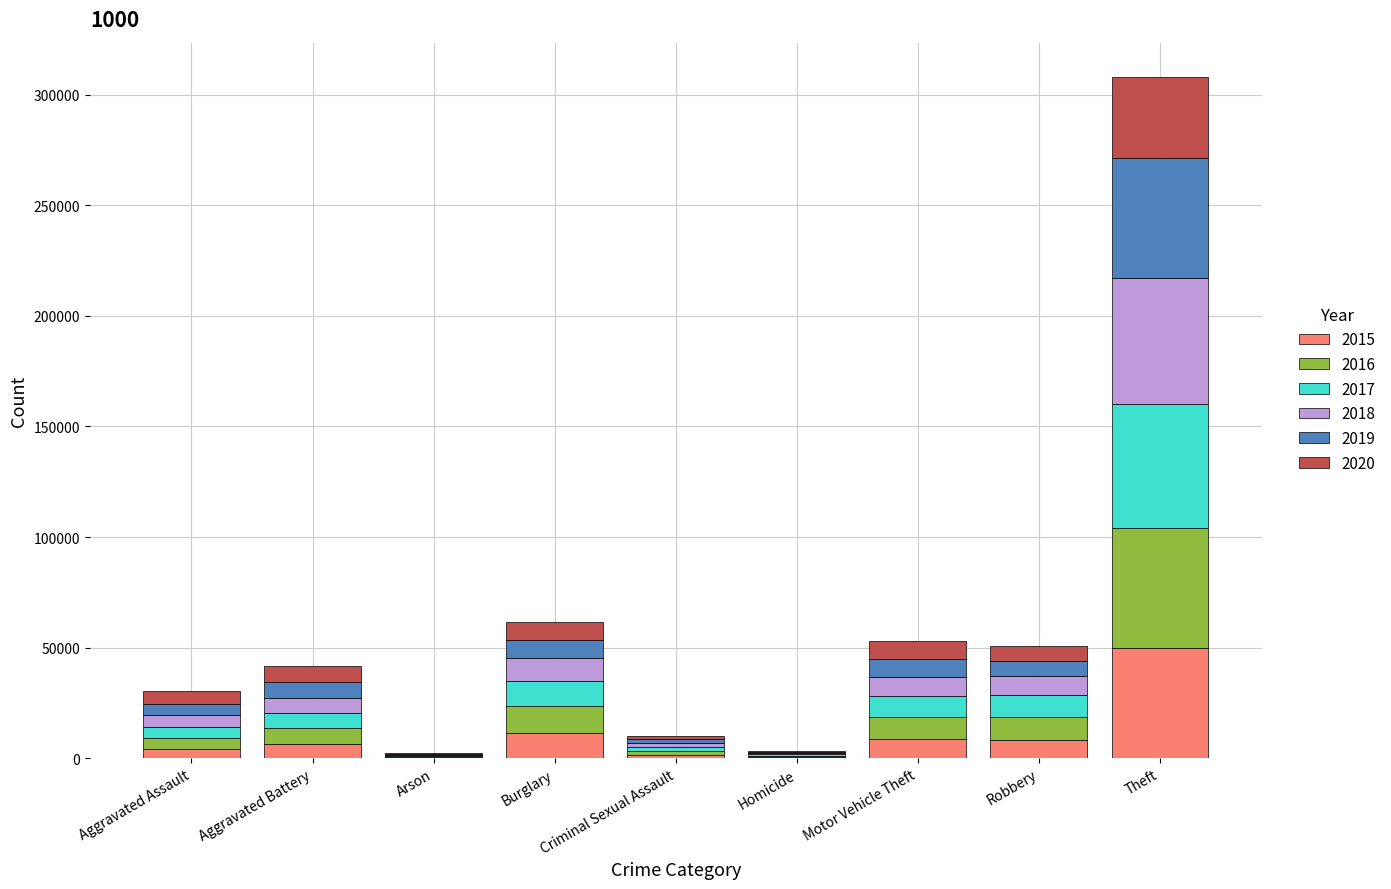

At which category is the sum across all series the highest?

Theft